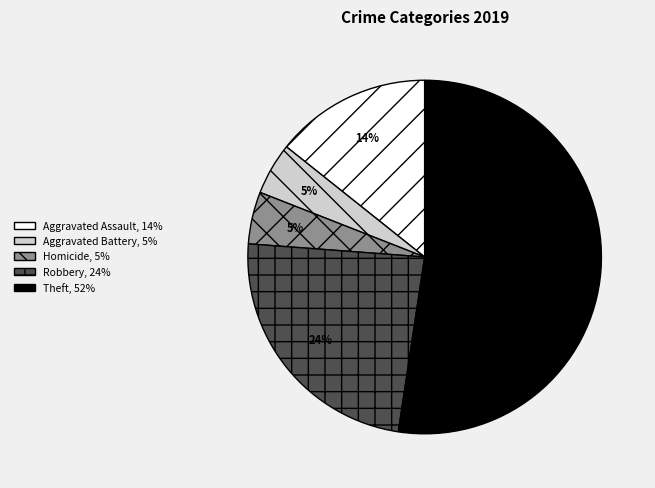

To the nearest percent, what is the average slice percentage?

20%